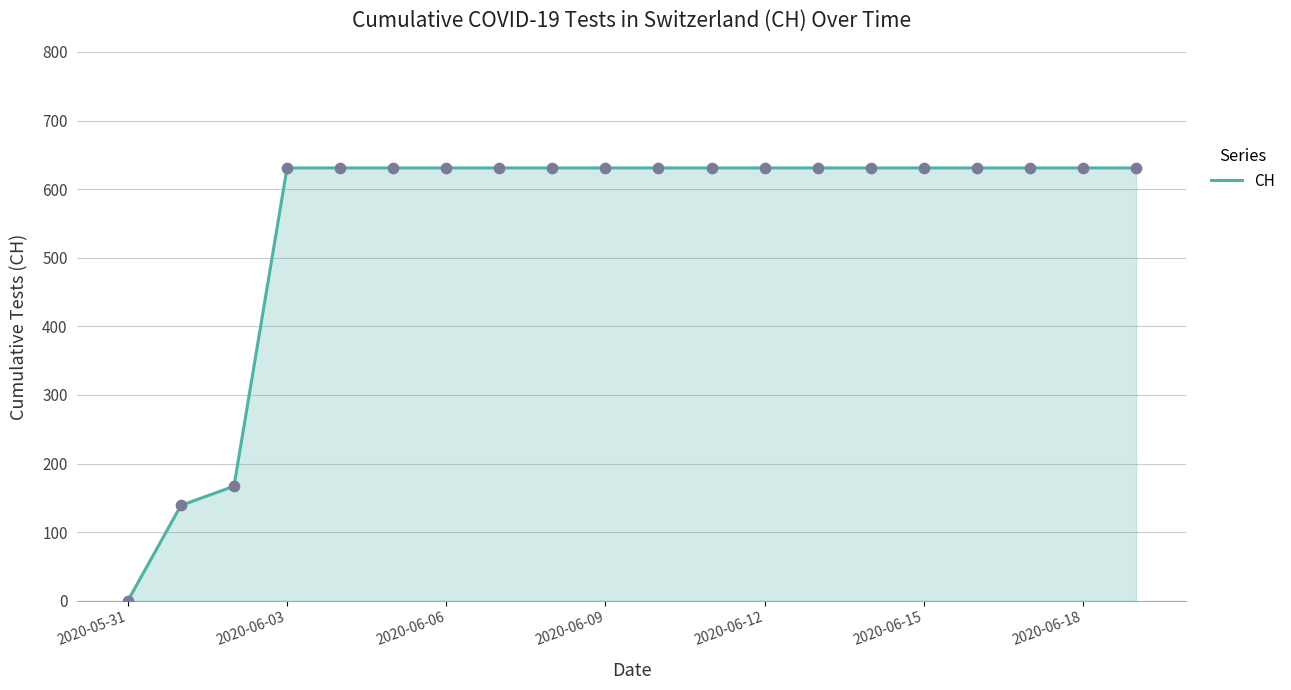

What is the maximum value shown in the chart?

631